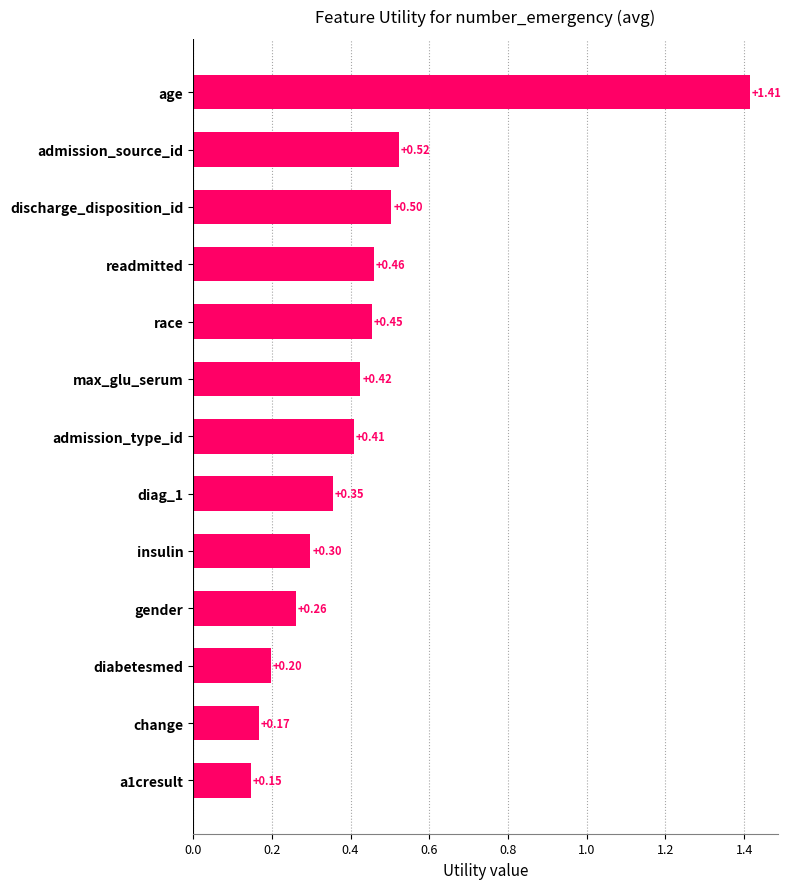

Rank the categories by value from highest to lowest.

age, admission_source_id, discharge_disposition_id, readmitted, race, max_glu_serum, admission_type_id, diag_1, insulin, gender, diabetesmed, change, a1cresult